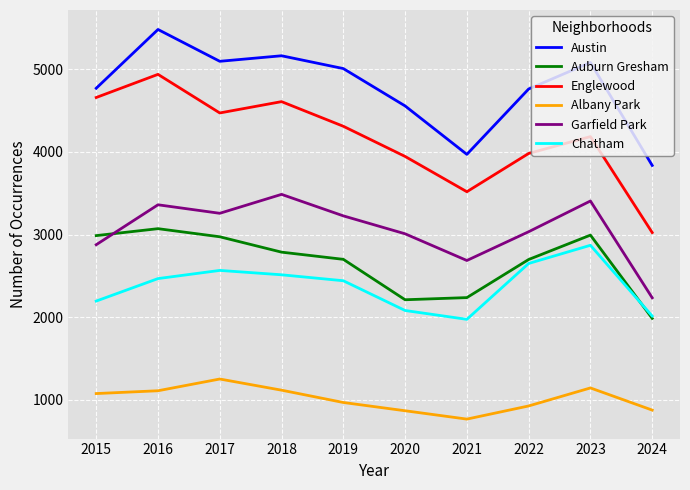

Is the value of Albany Park at 2019 greater than the value of Garfield Park at 2023?

No